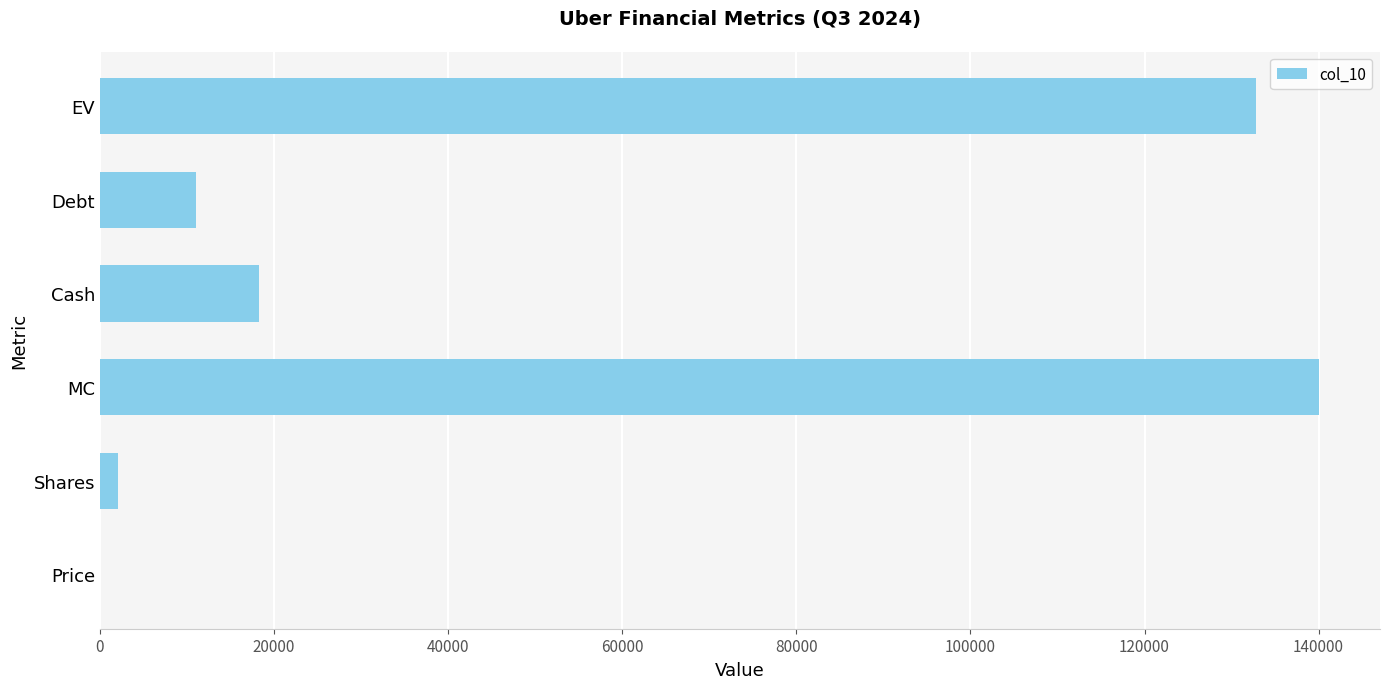

What is the greatest value displayed?

140050.7